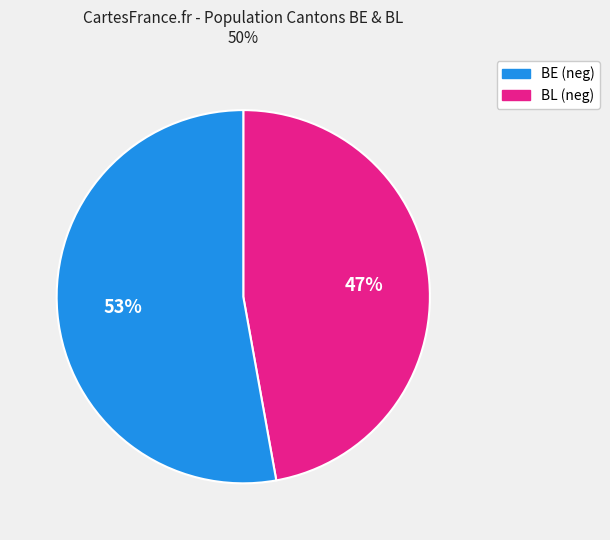

Combined, do BL (neg) and BE (neg) account for over 50%?

Yes